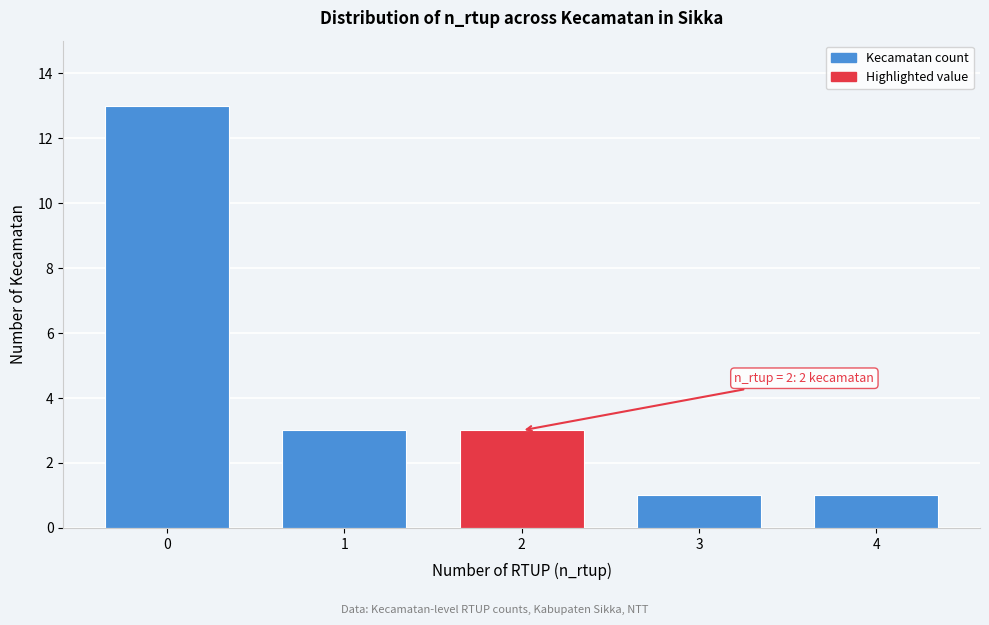

Reading left to right, list all the values displayed in this chart.

0=13	1=3	2=3	3=1	4=1